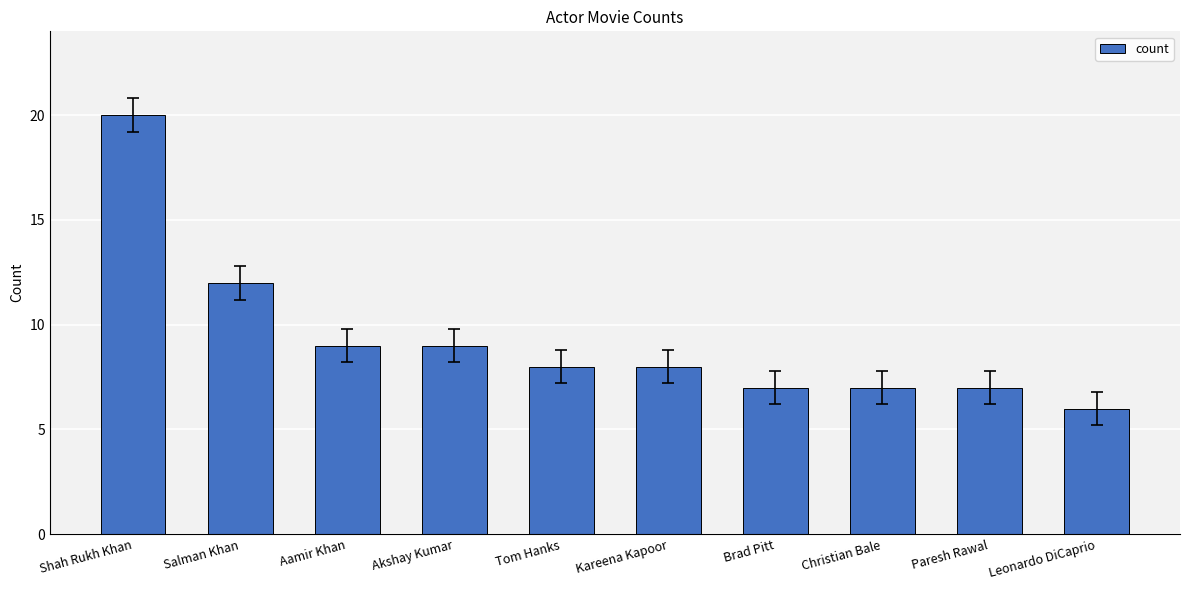

True or false: the data shows 5 at Christian Bale.

False